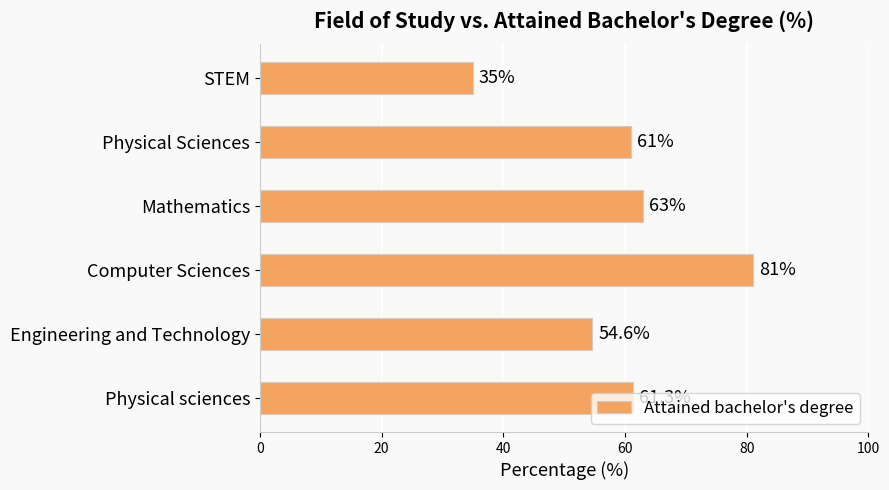

What is the difference between the values at STEM and Physical Sciences?

26.0